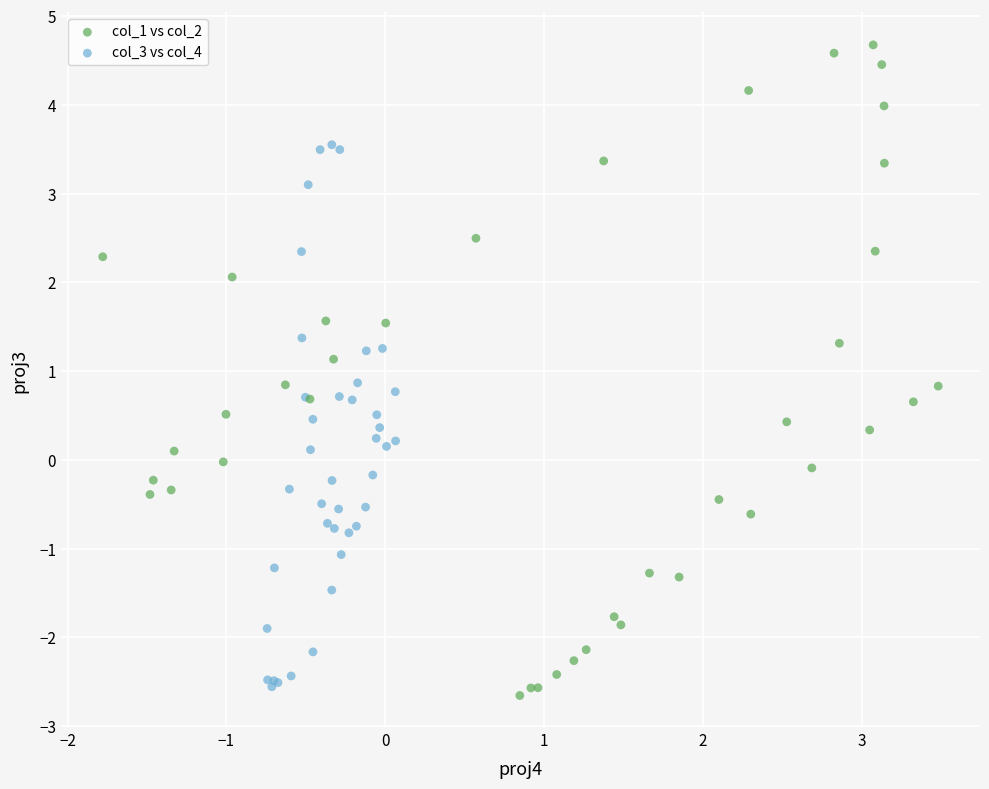

Which series contains the lowest Y value?

col_1 vs col_2